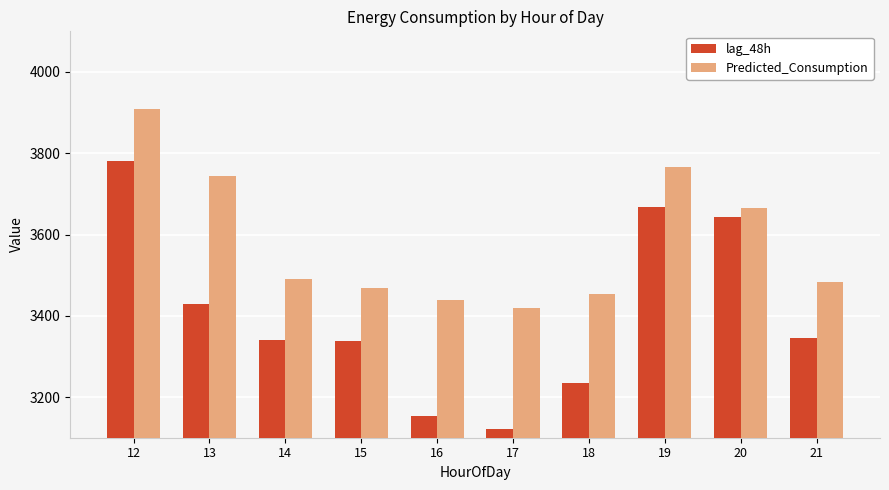

What is the minimum value for Predicted_Consumption?

3420.1